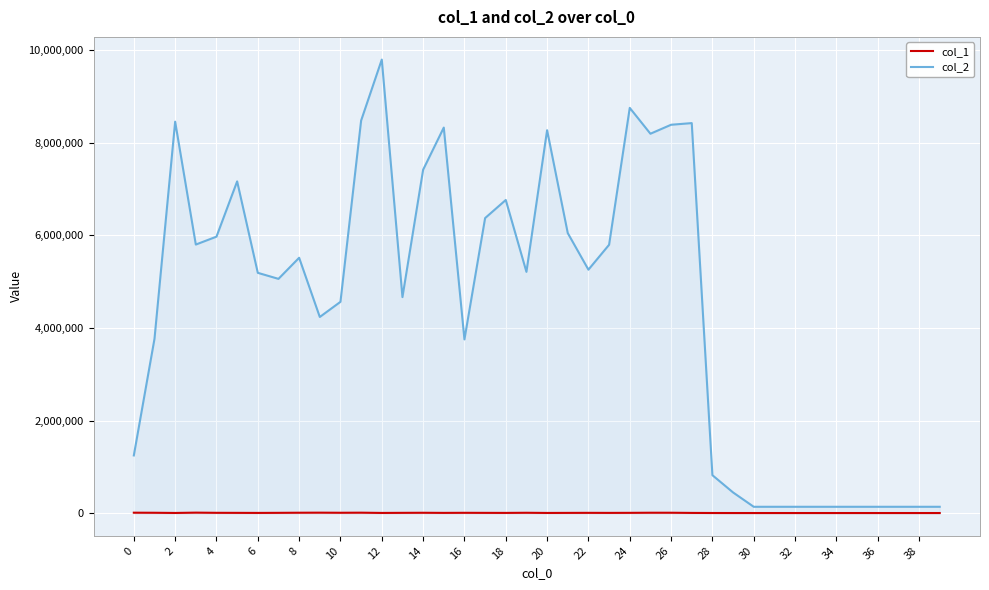

Which series has the largest range (max minus min)?

col_2